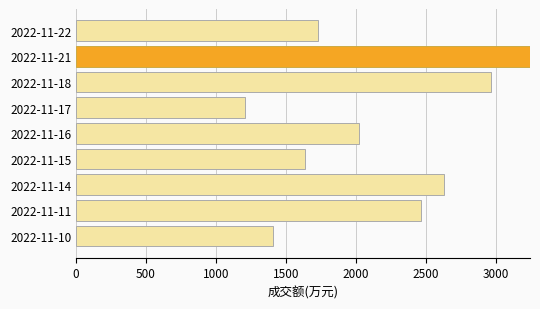

What is the greatest value displayed?

3244